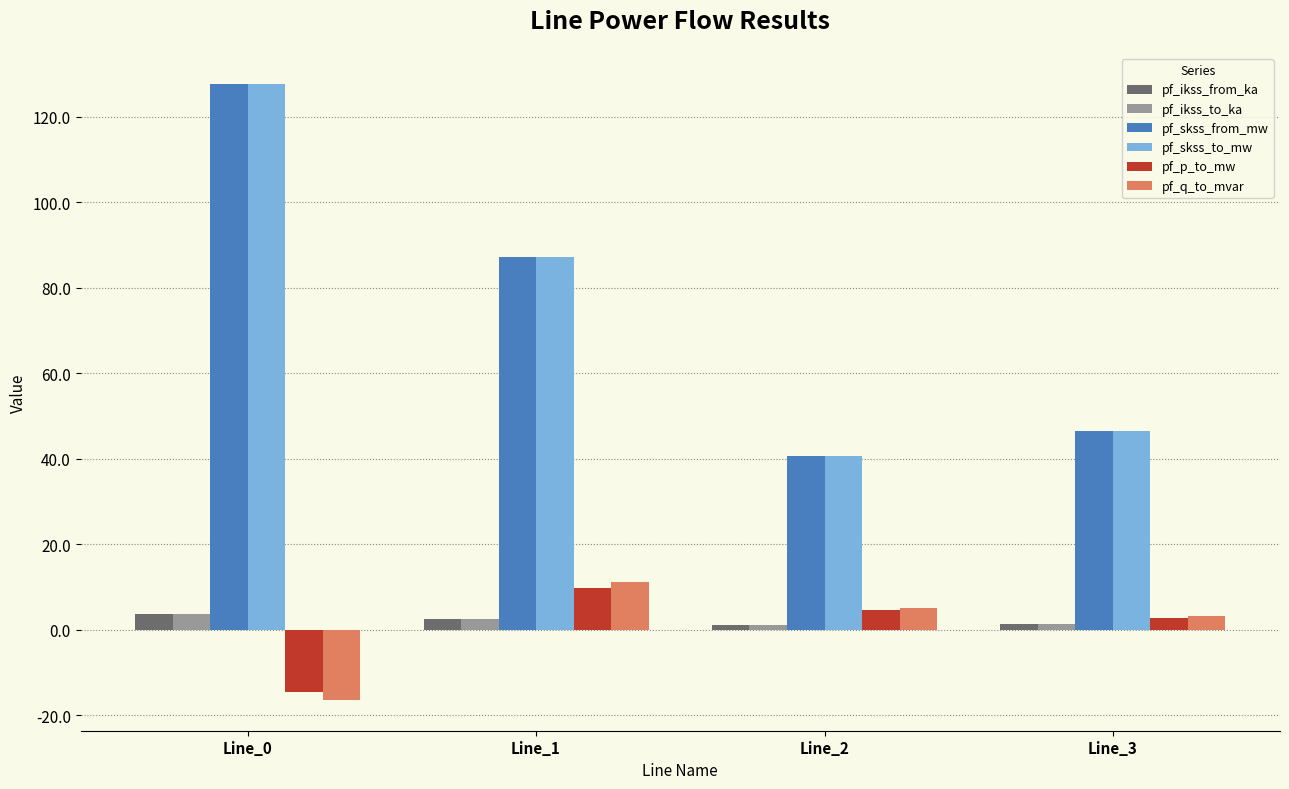

How many bars are there in total?

24